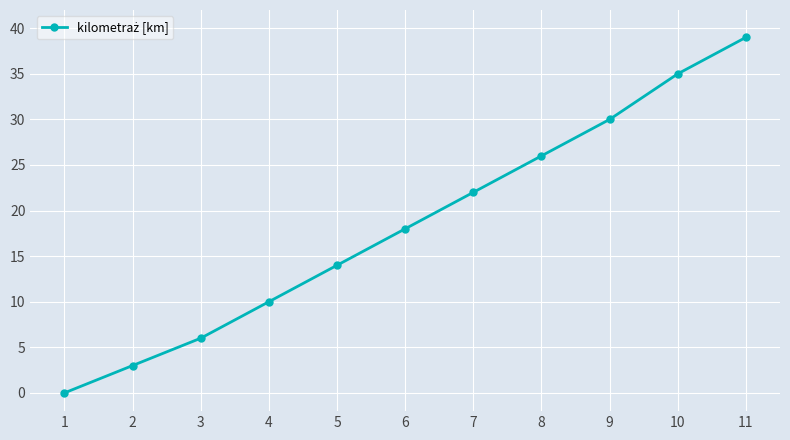

What is the value of the 2nd point from the left?

3